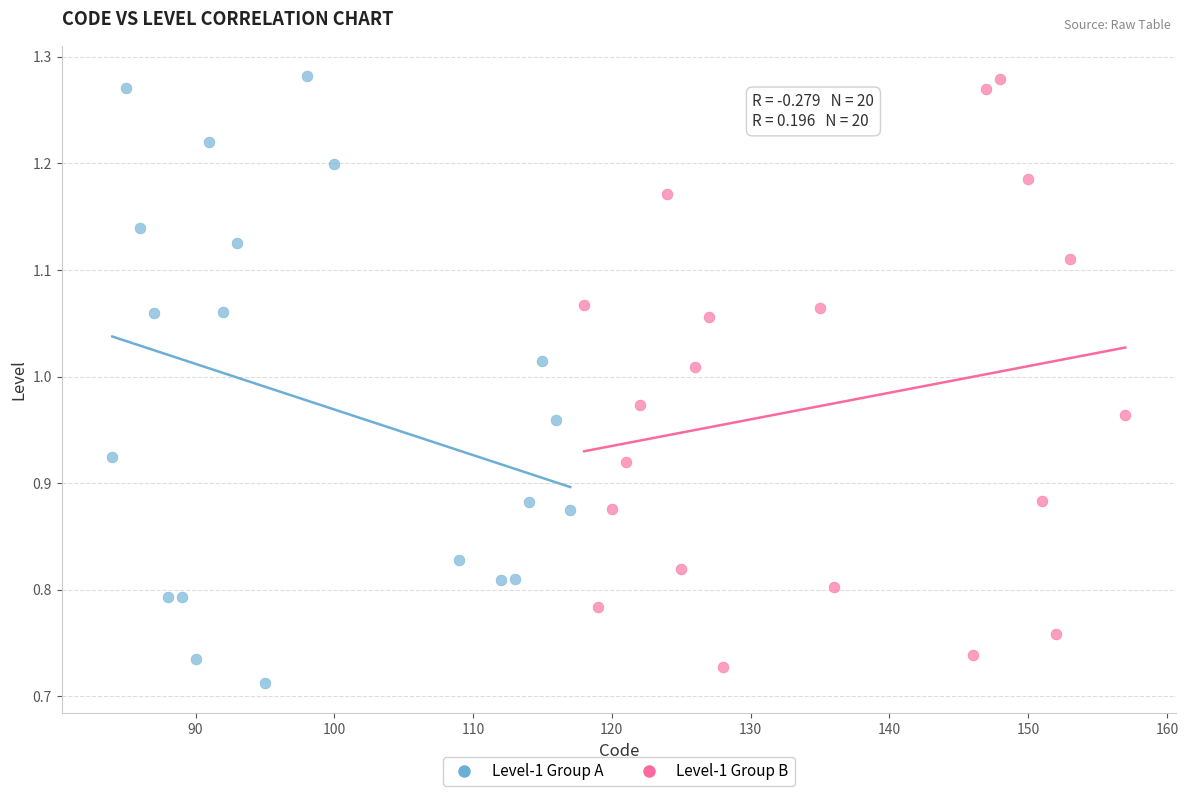

What are all the series names shown in the legend?

Level-1 Group A, Level-1 Group B